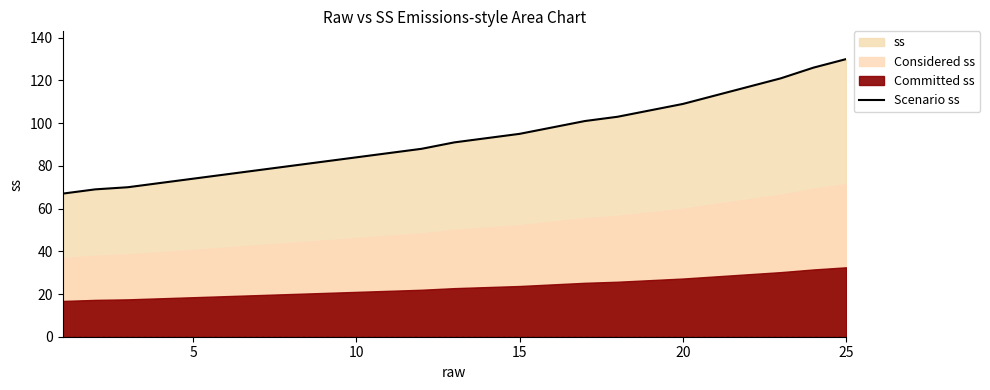

The Scenario ss series shows 18 at 5. True or false?

False